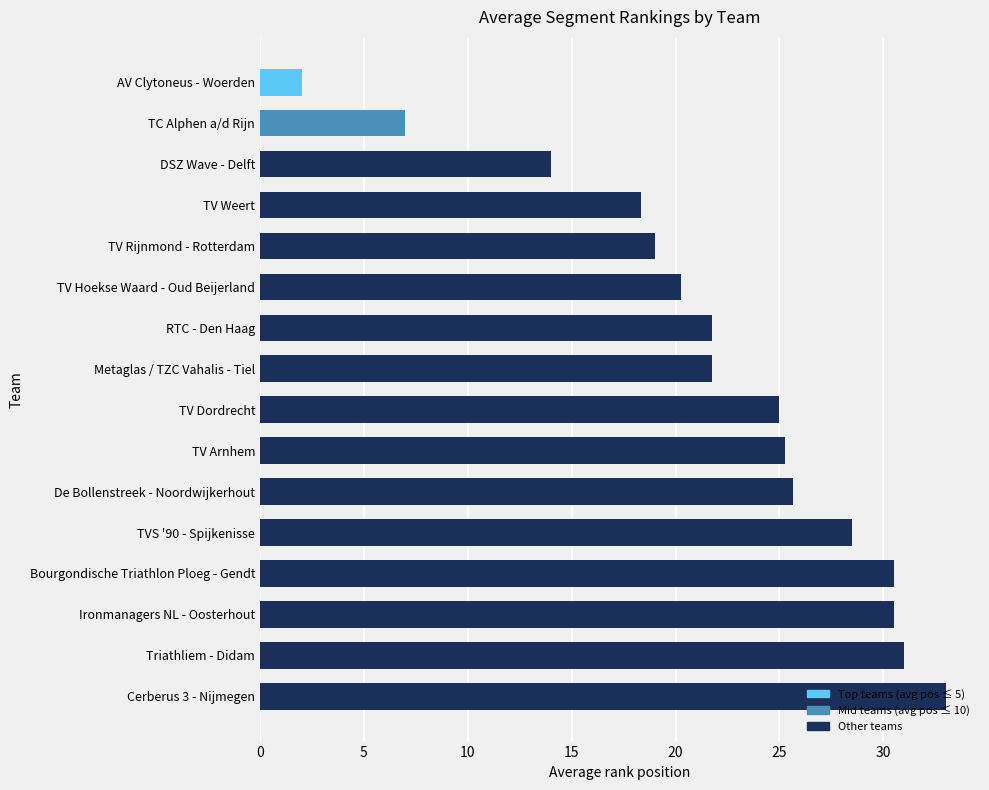

Where is the data nearest to the value 17?

TV Weert